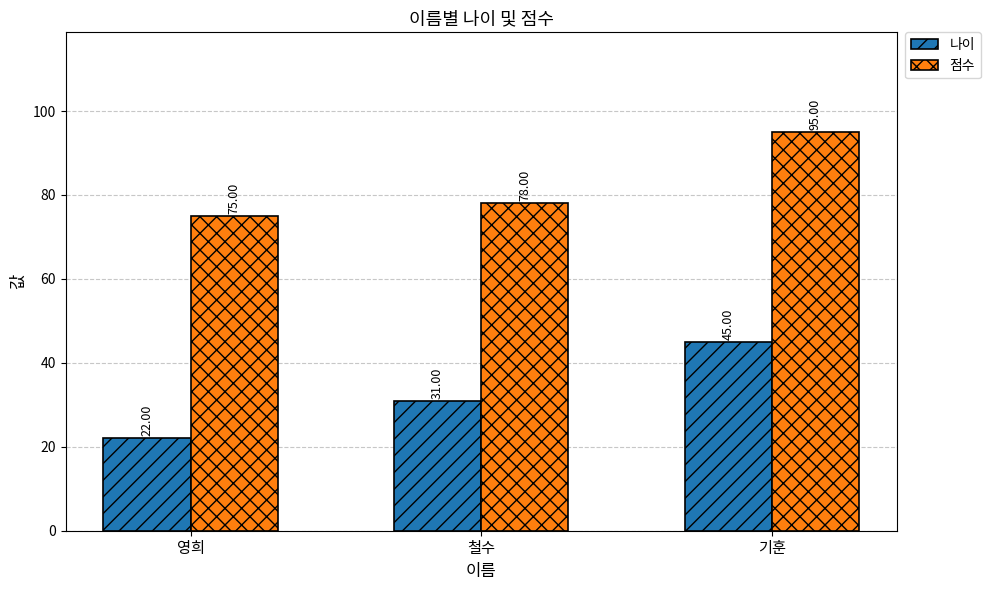

At which category is the sum across all series the highest?

기훈